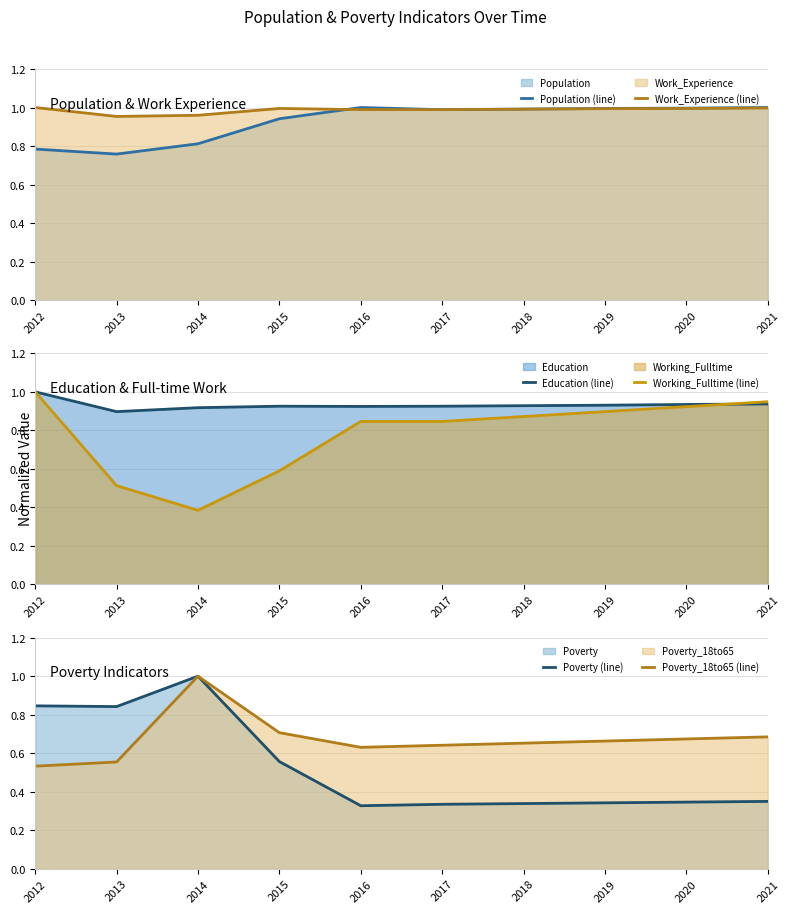

The Work_Experience (line) series shows 1.4 at 2021. True or false?

False